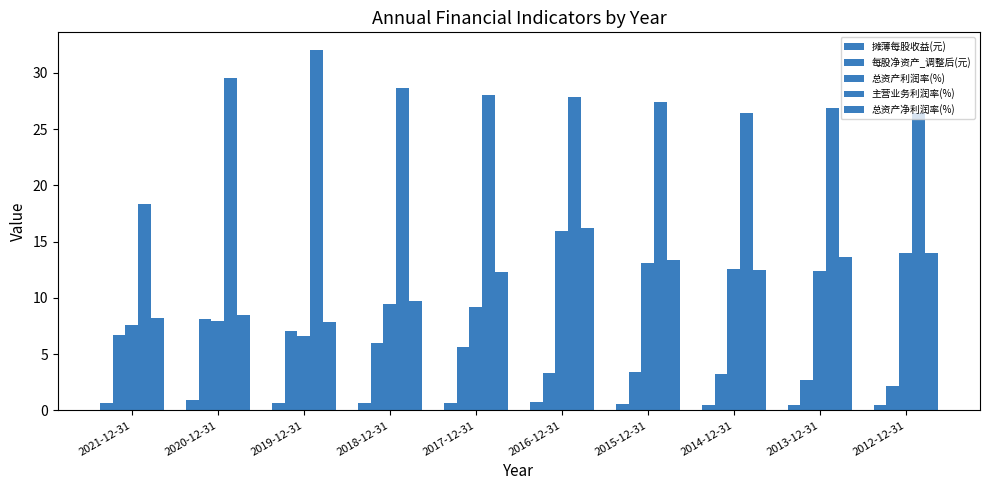

How many data points in 总资产利润率(%) are less than 12?

5